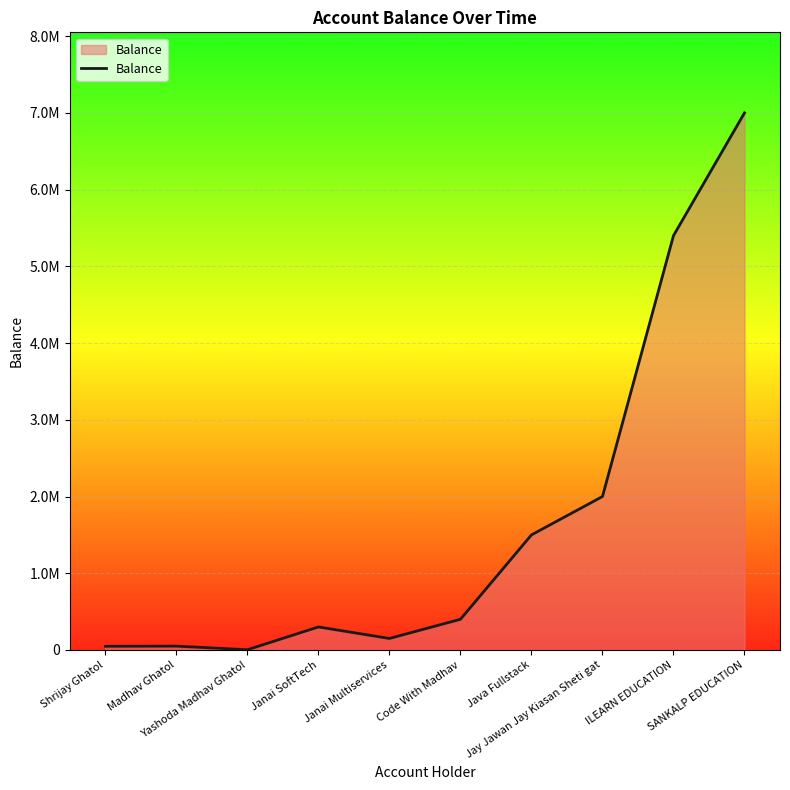

Which category has the lowest value across all series?

Yashoda Madhav Ghatol